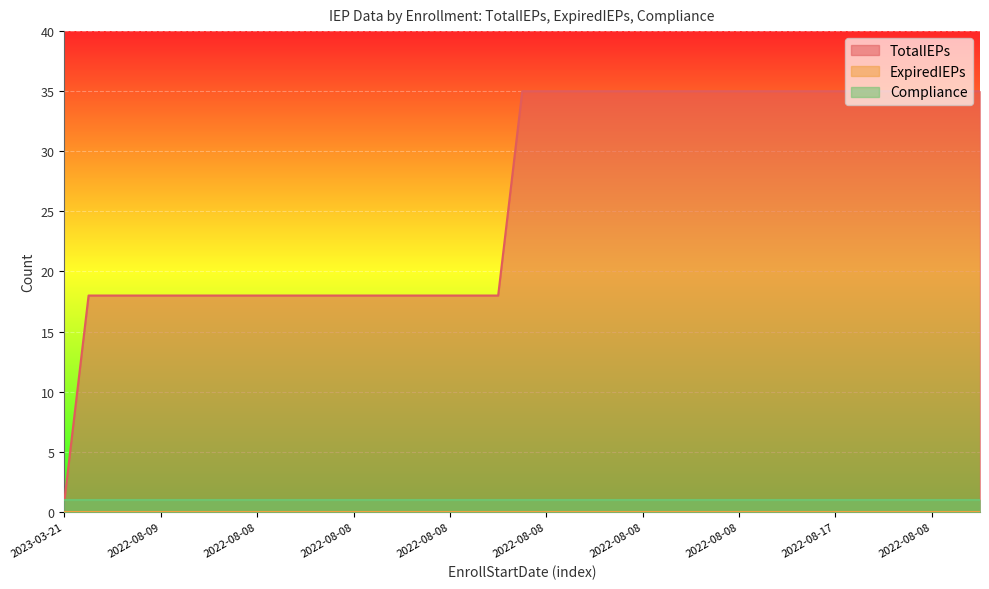

True or false: Compliance and ExpiredIEPs cross at least once.

False